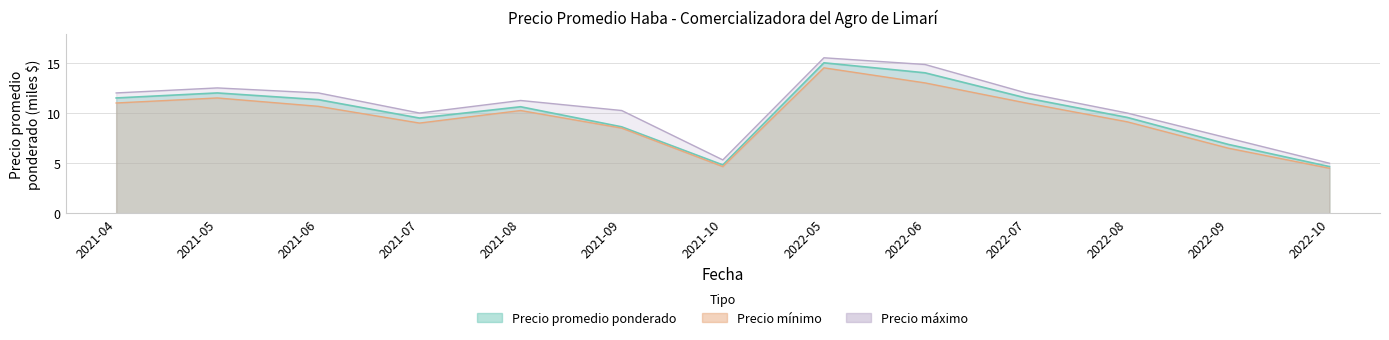

What is the sum of all Precio minimo values?

124.2